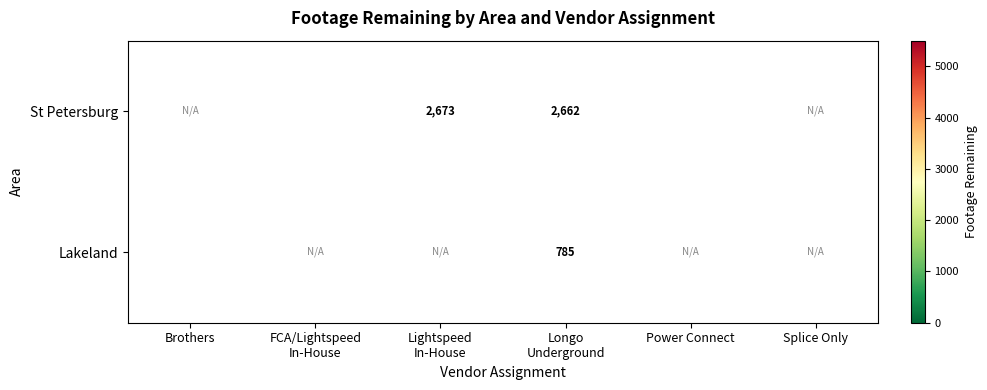

At which label is St Petersburg closest to 2459?

Longo Underground